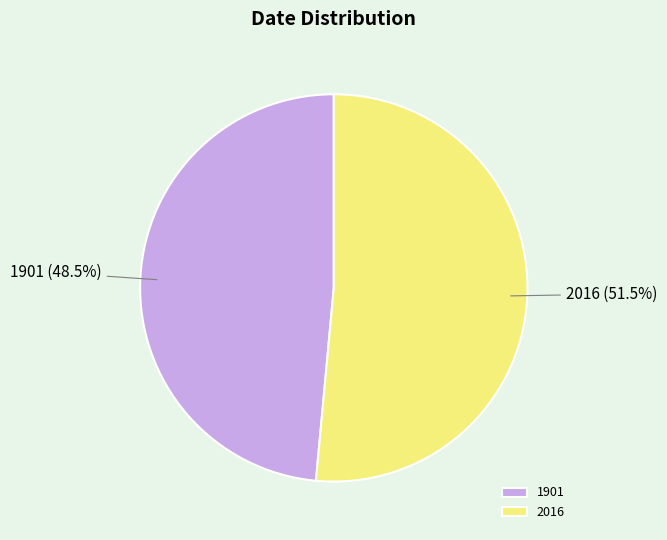

Do 2016 and 1901 together represent more than half of the pie?

Yes